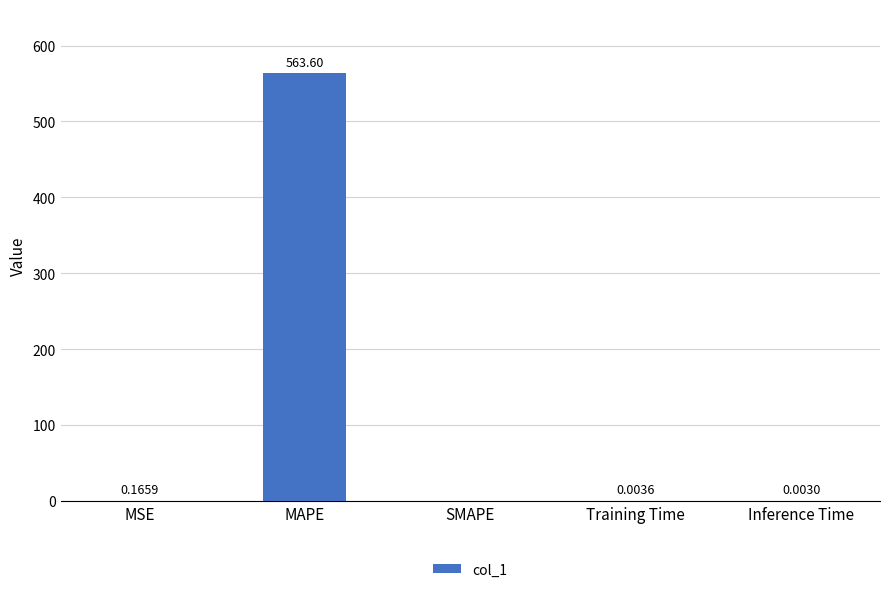

Which has a higher value, SMAPE or Inference Time?

Inference Time